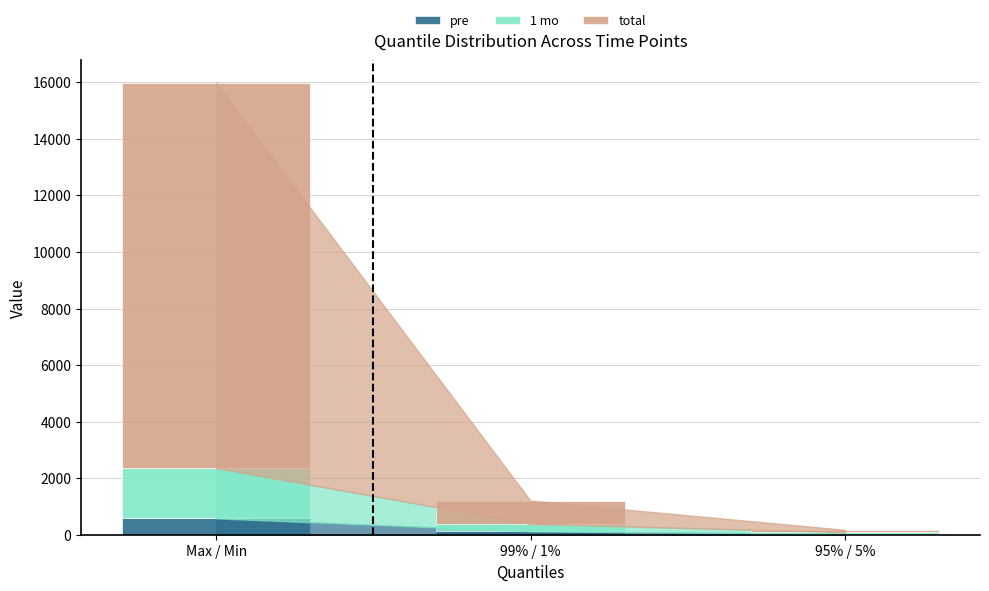

How many data points does each series have?

3